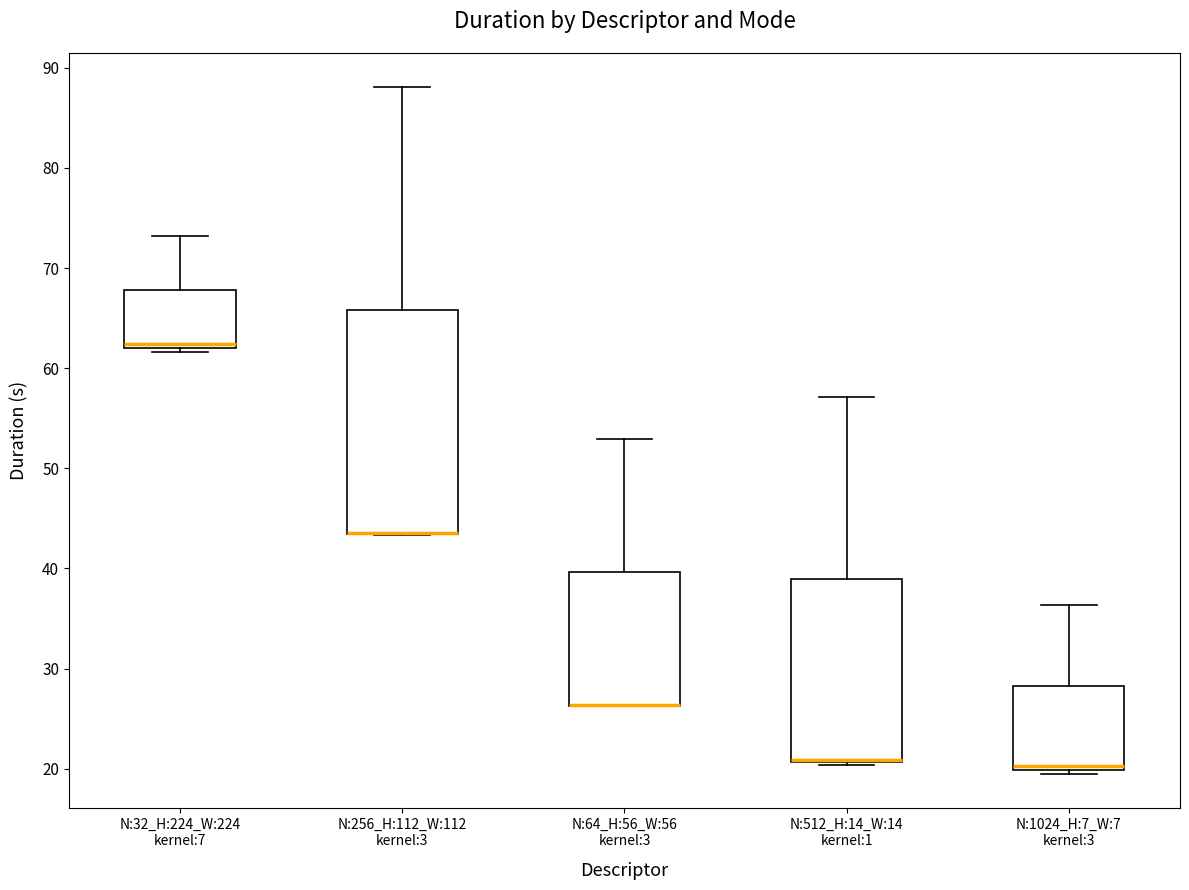

Where does the upper whisker of the box for N:1024_H:7_W:7 kernel:3 end on the y-axis? The values are not printed on the chart, so give them approximately, as read against the axis.

36